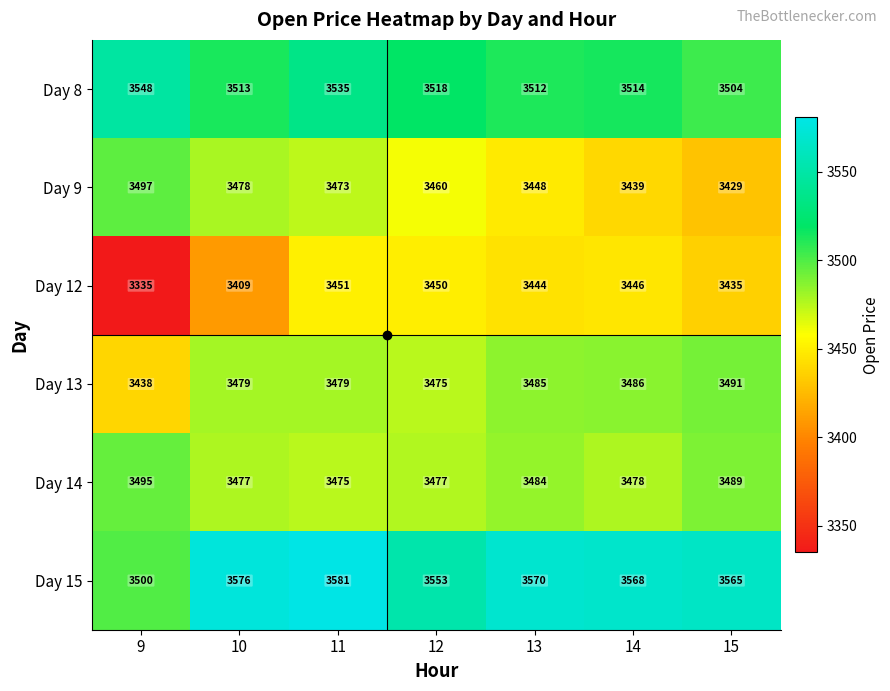

The Day 9 series shows 5018 at 14. True or false?

False